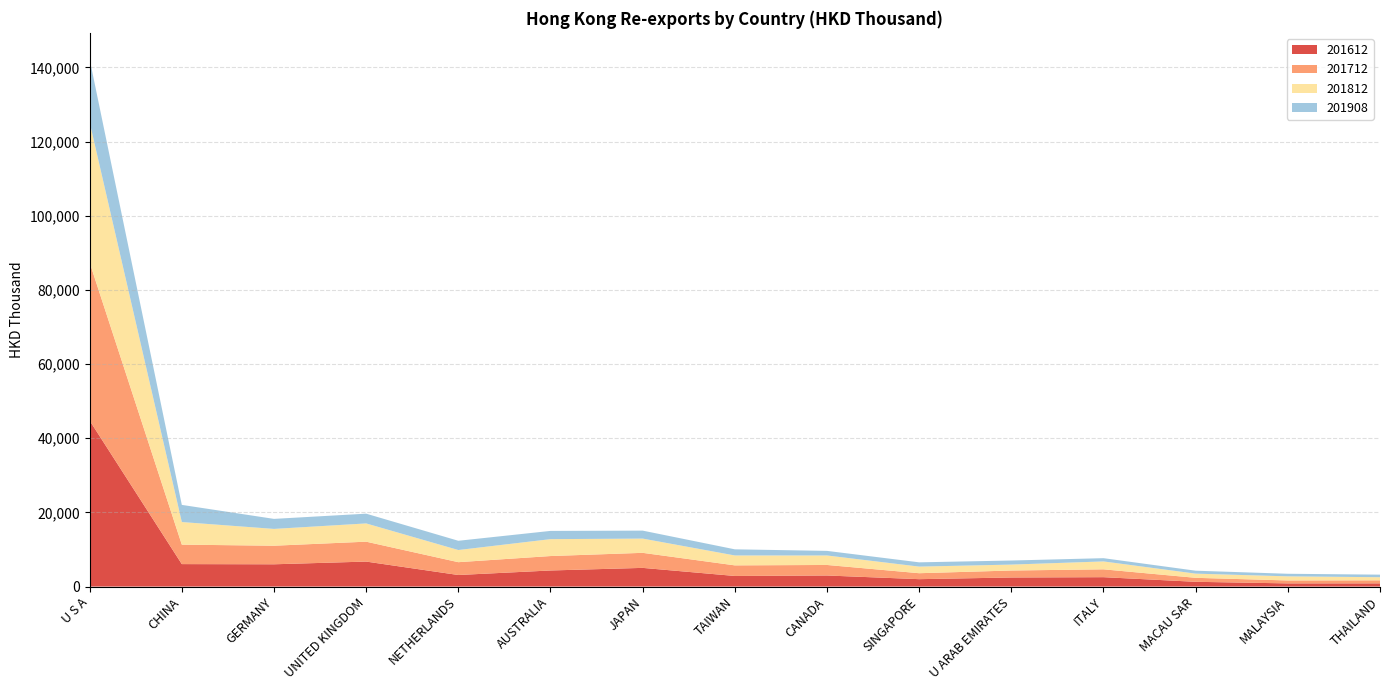

Reading left to right, extract all data points from this chart.

201612: 44757.8	6060.9	6010.9	6741.6	3120.9	4341.6	5042.1	2862.3	2987.6	1997.3	2451.7	2533.0	1286.5	857.9	864.6
201712: 42624.1	5247.5	5008.1	5366.3	3457.0	3892.0	4056.9	2856.5	2840.4	1606.4	1880.2	2118.3	1073.4	790.7	820.2
201812: 37828.7	6094.7	4532.0	4922.0	3279.8	4557.3	3842.8	2672.8	2559.9	1780.2	1597.3	2129.7	1129.6	1109.7	838.8
201908: 17008.2	4626.5	2703.7	2631.9	2494.0	2221.8	2149.0	1654.6	1237.5	1152.8	1097.5	878.6	791.6	694.4	693.4